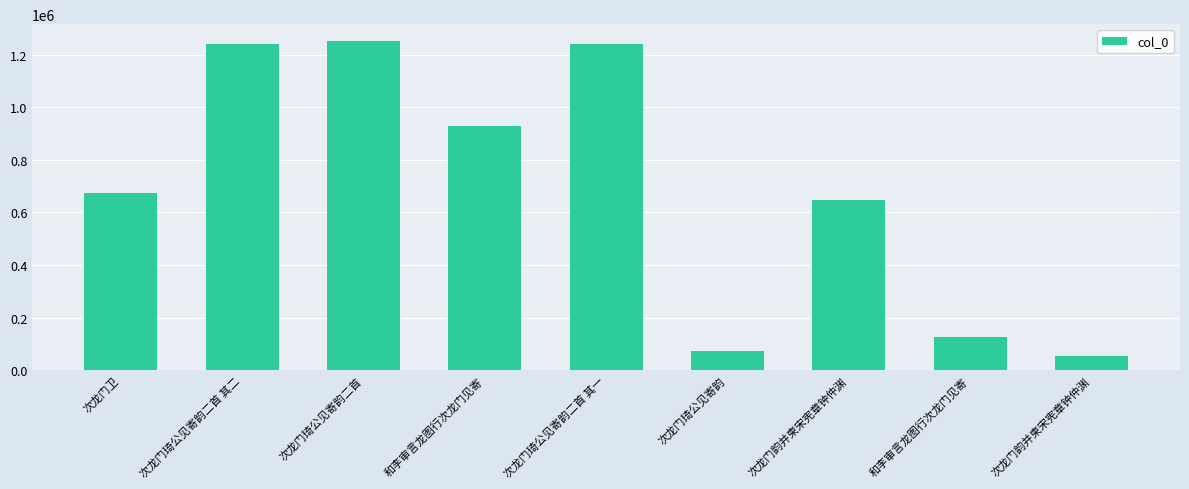

How many bars are there in total?

9